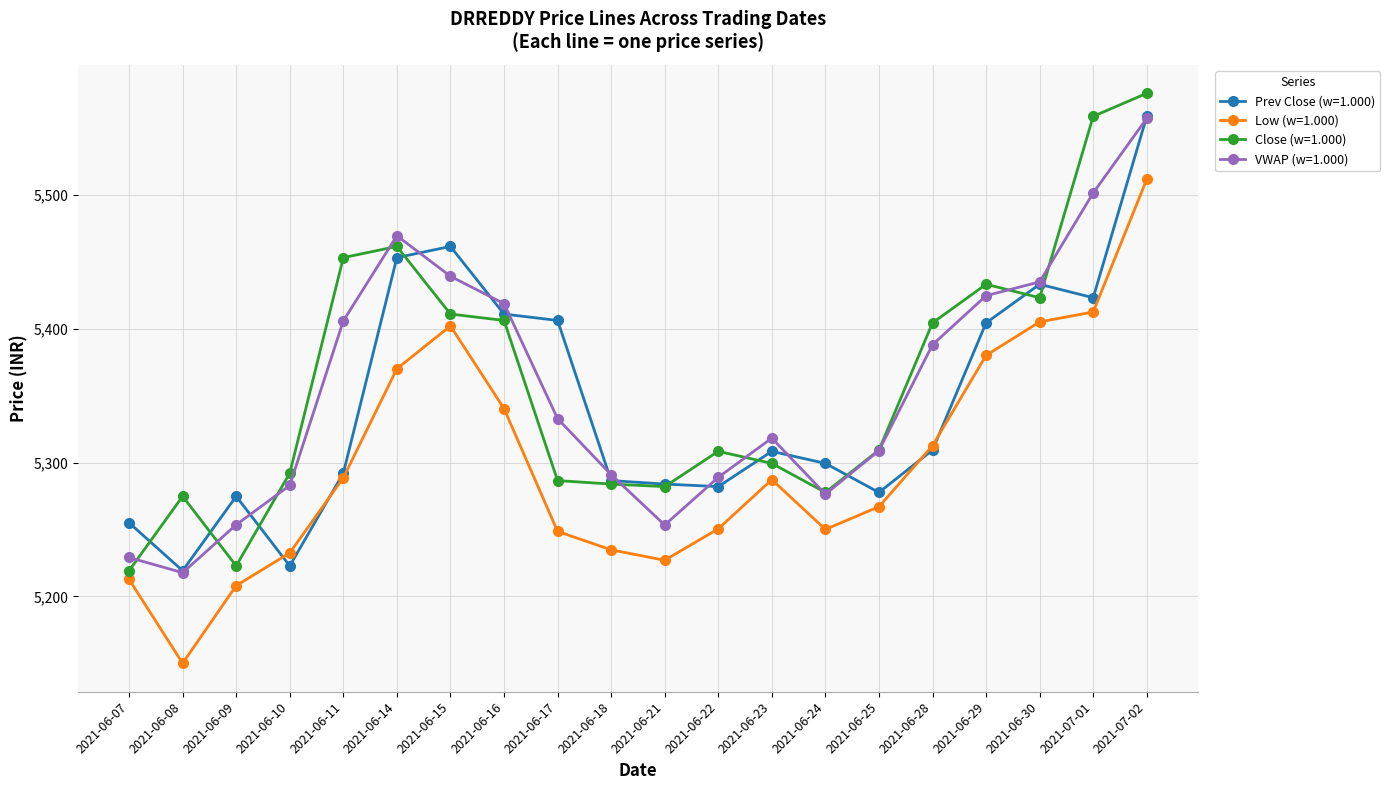

Which label corresponds to the largest value in the chart?

2021-07-02